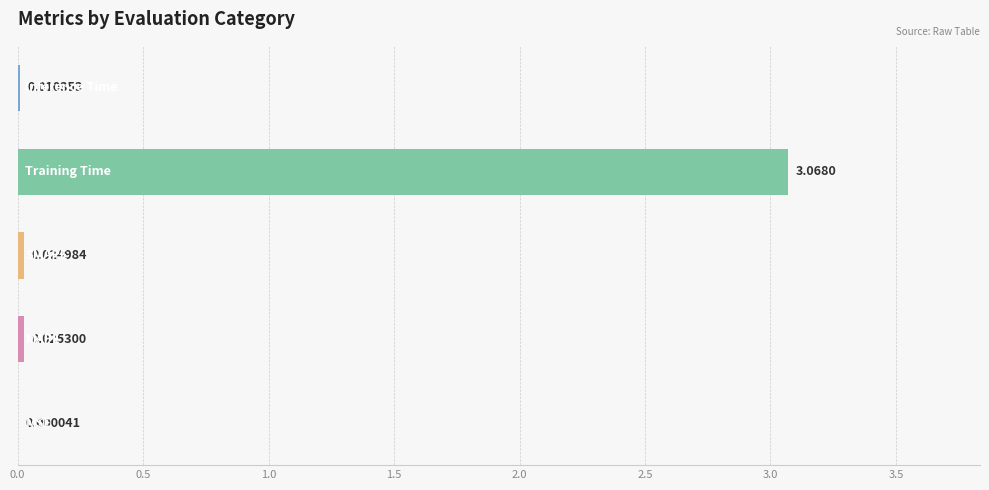

Count the number of data series in this chart.

1